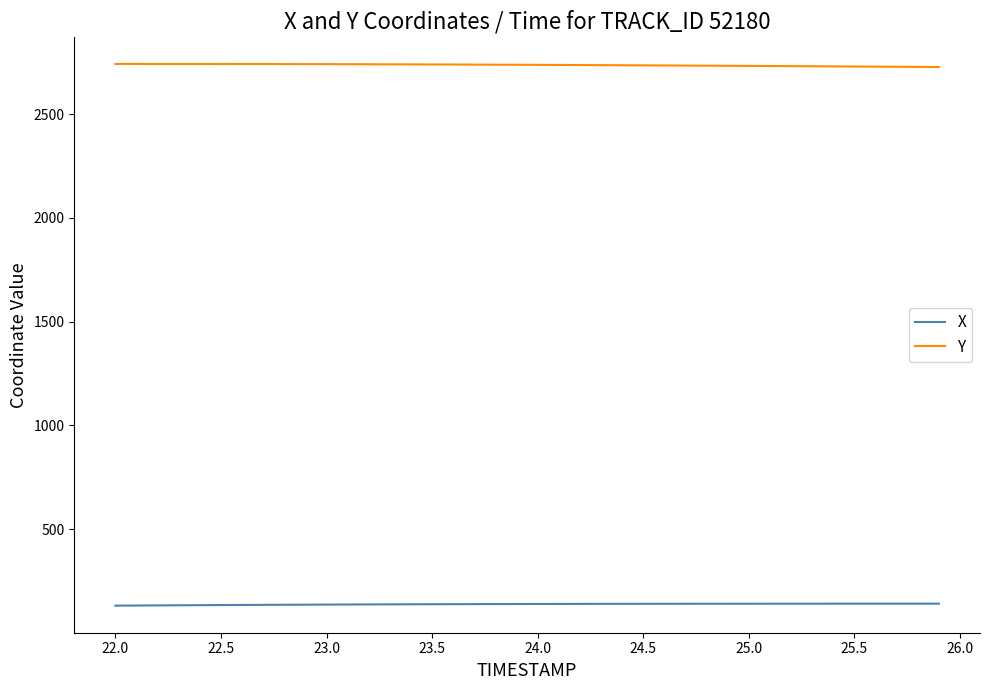

What is the minimum value for X?

130.8